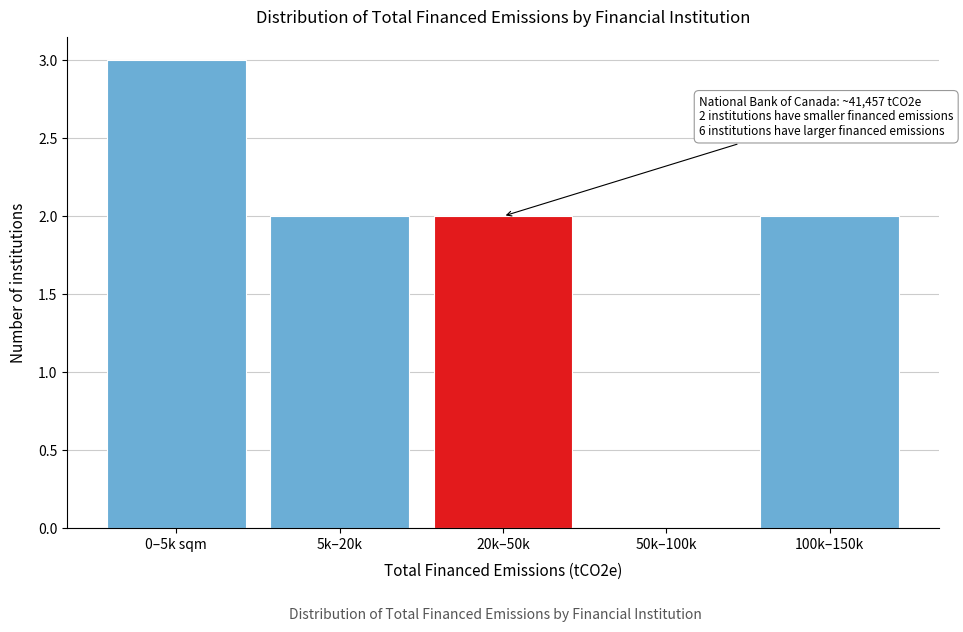

Reading right to left, extract all data points from this chart.

100k–150k=2	50k–100k=0	20k–50k=2	5k–20k=2	0–5k sqm=3